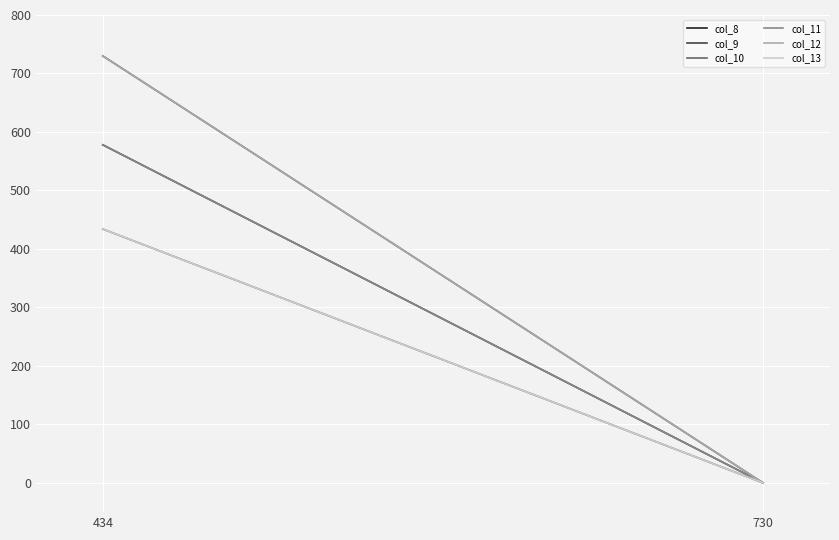

At which category is the sum across all series the highest?

434